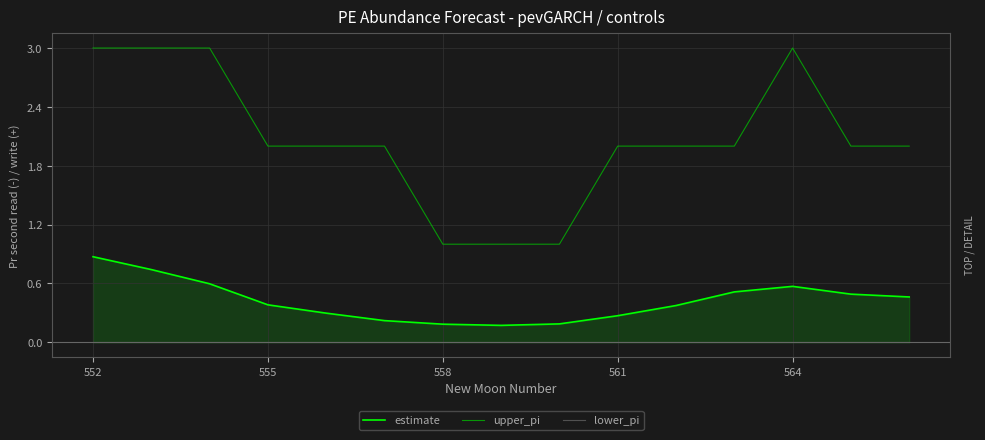

Is it true that upper_pi equals 3 at 552?

True